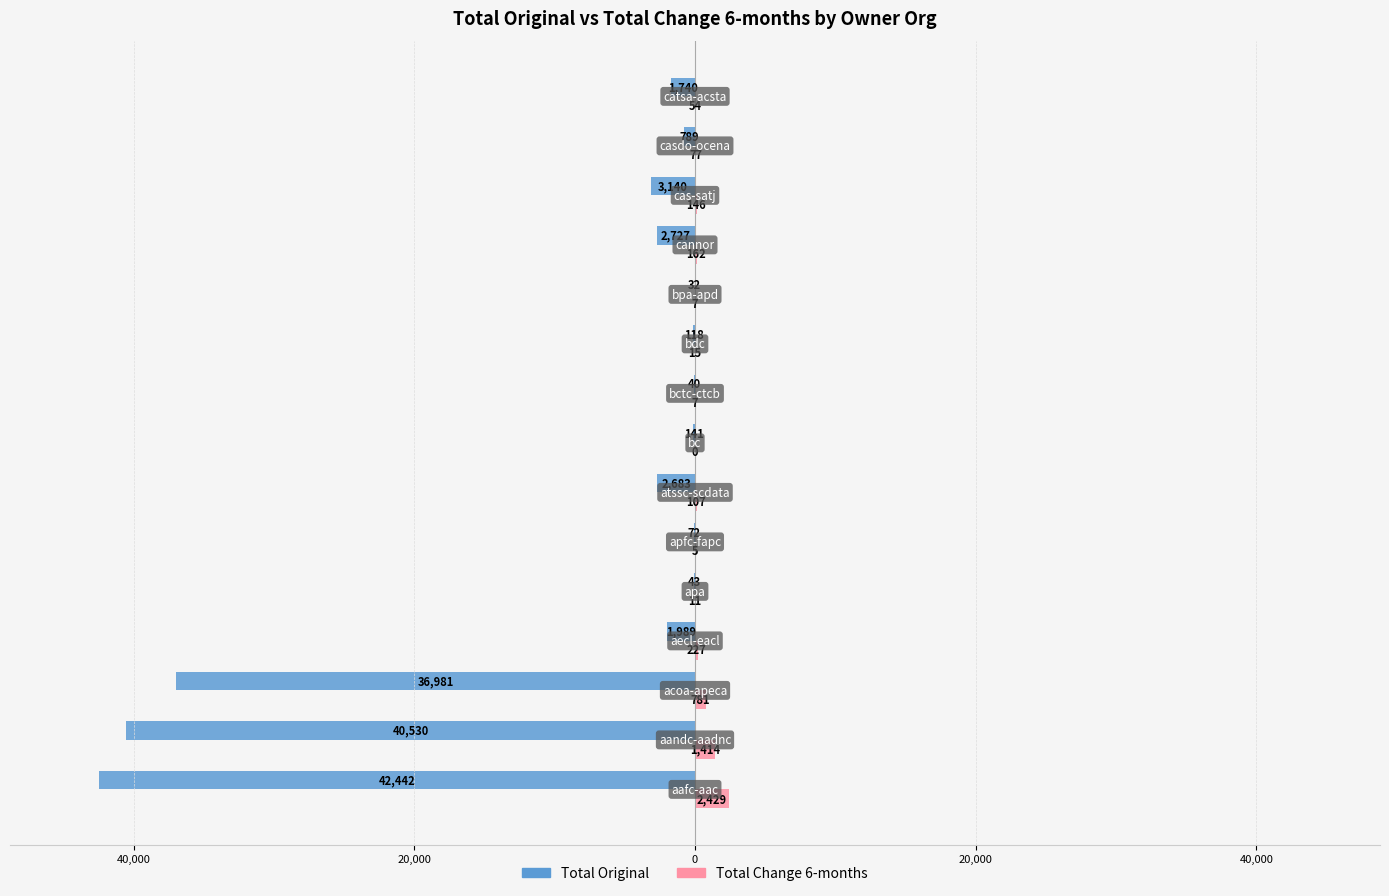

What is the value of the Total Original bar at the 12th from the left?

-2727